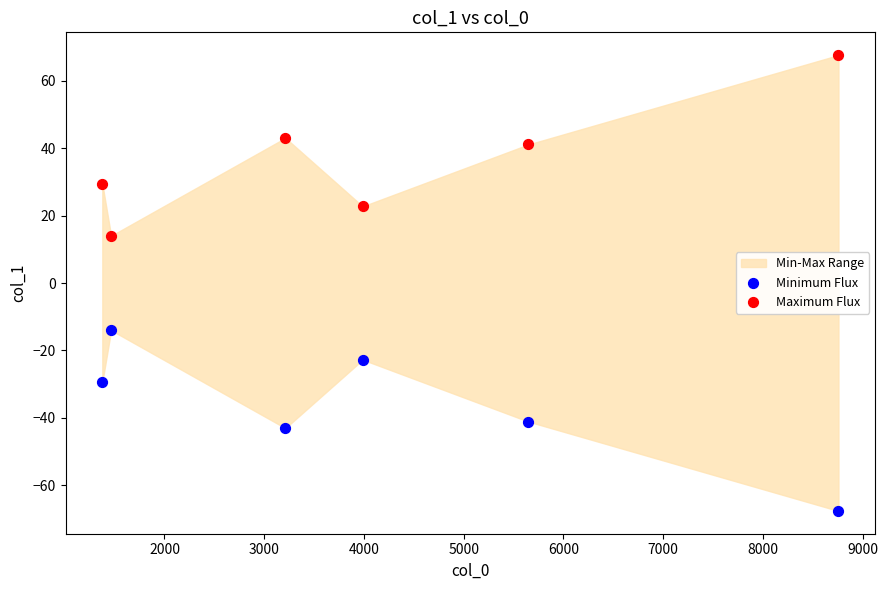

Across all data points, what is the average X value?

4074.4